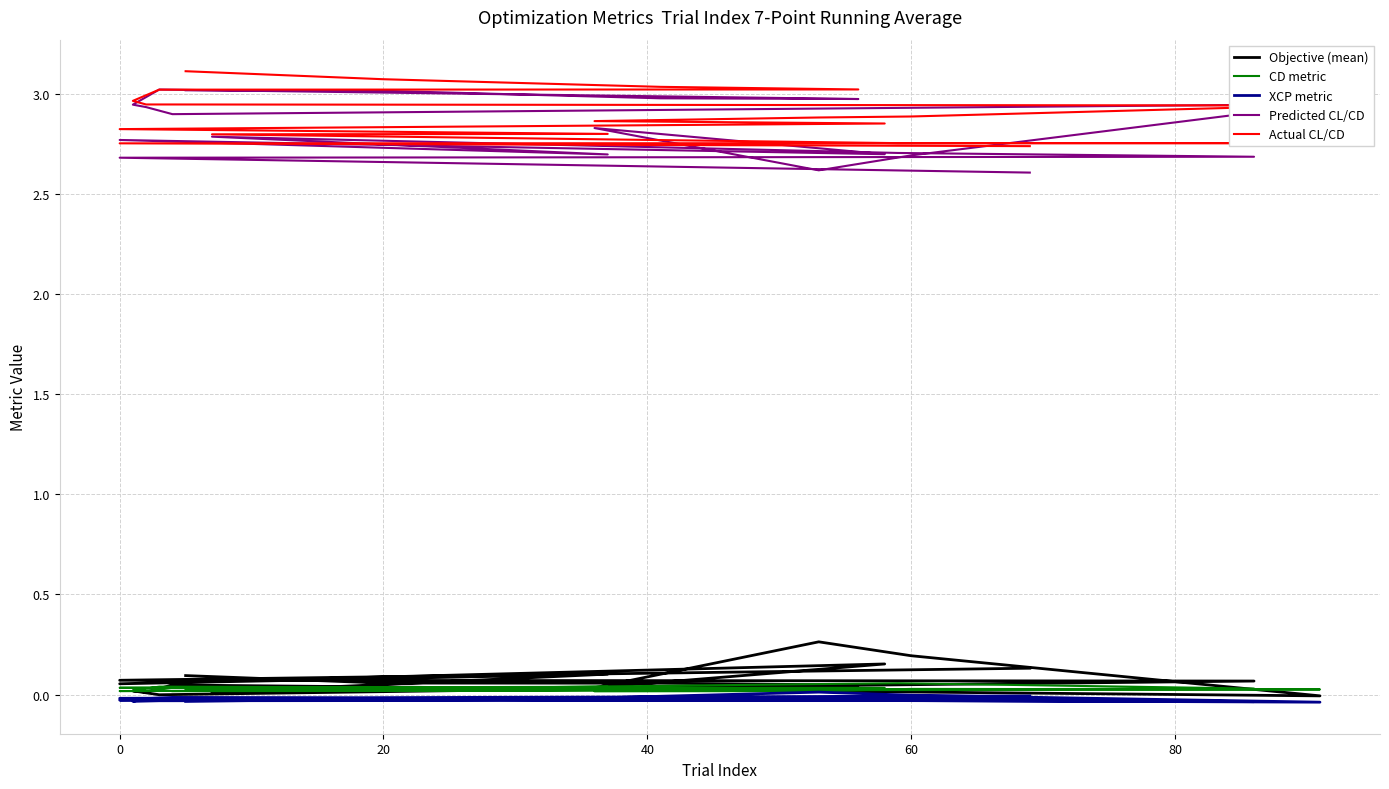

Count the number of categories in the chart.

20